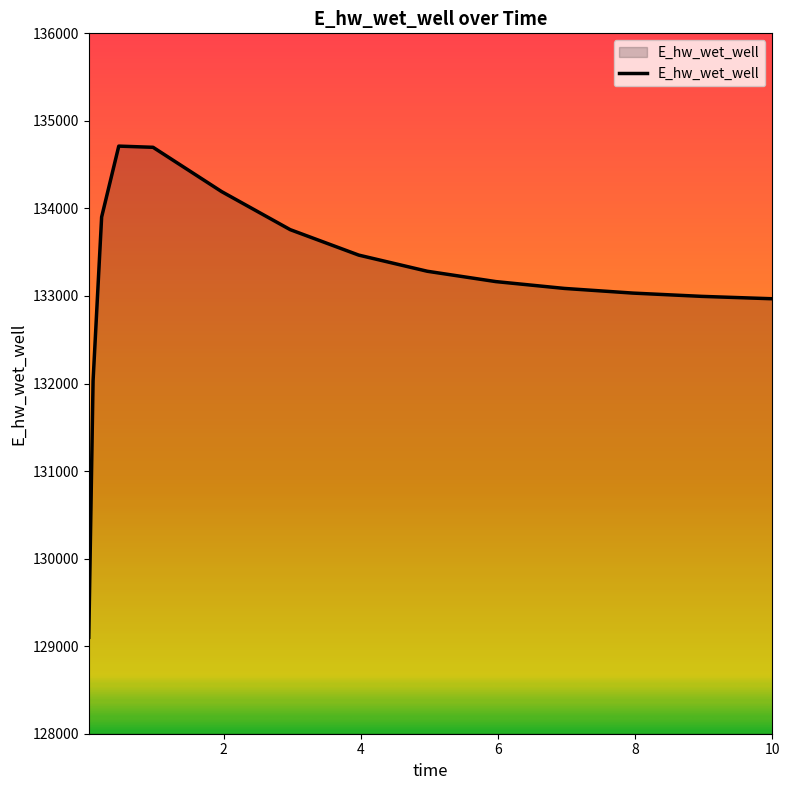

What is the minimum value shown in the chart?

129101.5